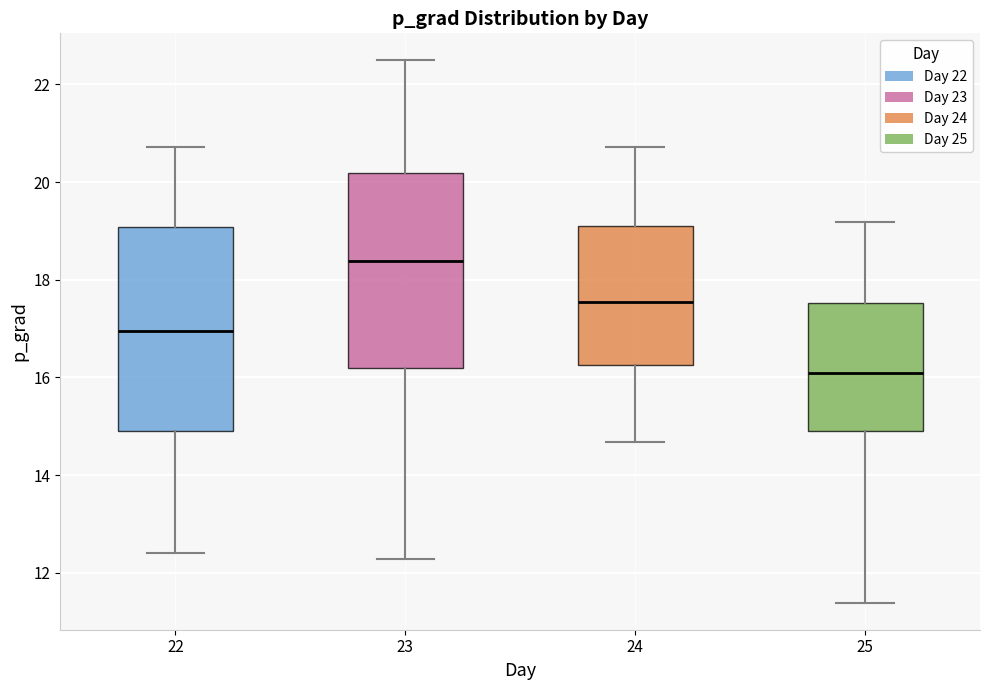

Where does the median line of the box at x = 25 sit on the y-axis? The values are not printed on the chart, so give them approximately, as read against the axis.

16.0